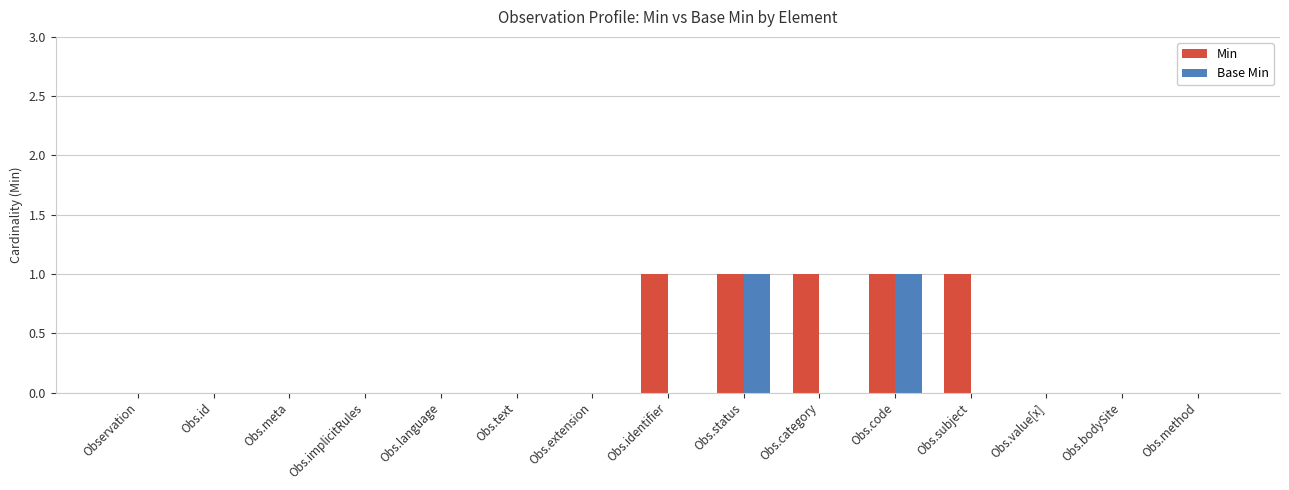

Which series has the largest total across all categories?

Min